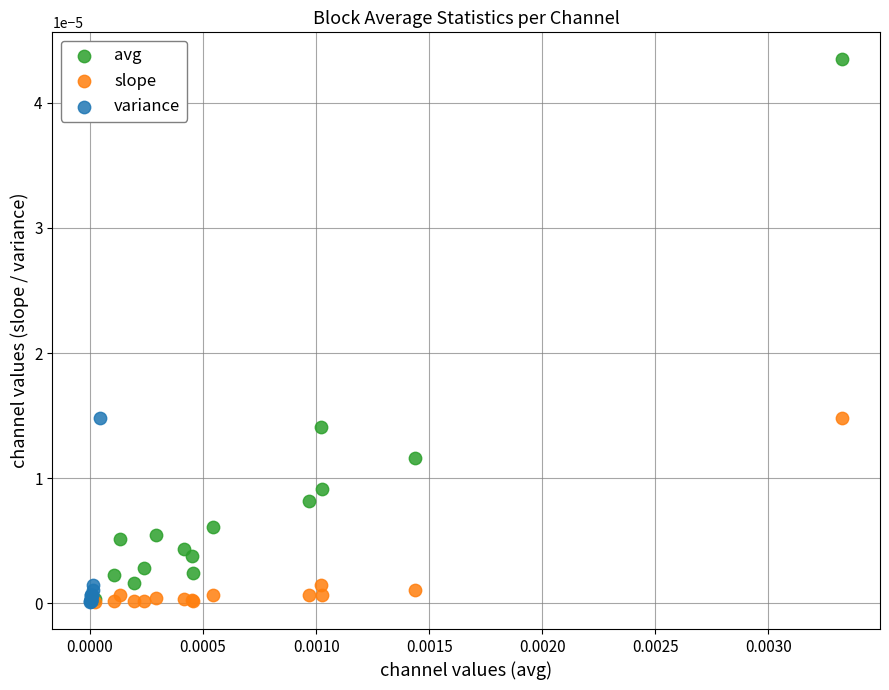

Which series has the largest Y range (max minus min)?

avg